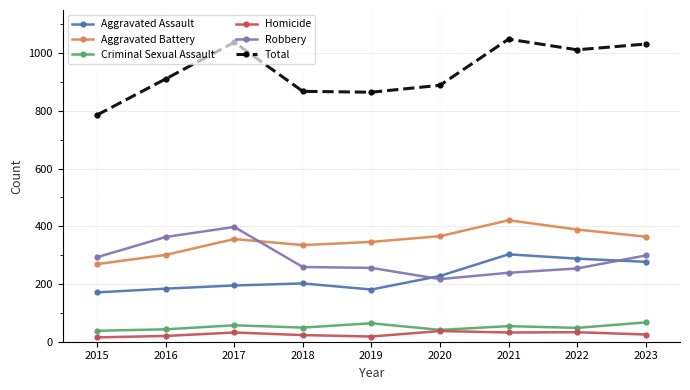

At 2023, list the series in order from smallest to largest.

Homicide, Criminal Sexual Assault, Aggravated Assault, Robbery, Aggravated Battery, Total